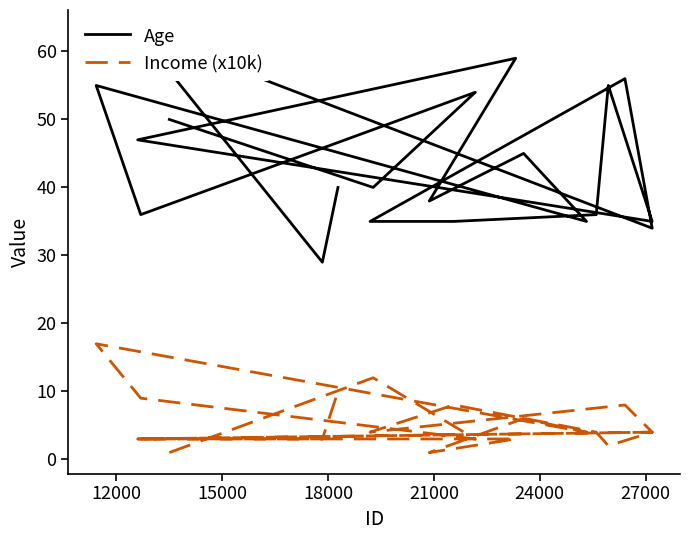

What is the difference between the maximum and second lowest values in the Income (x10k) series?

16